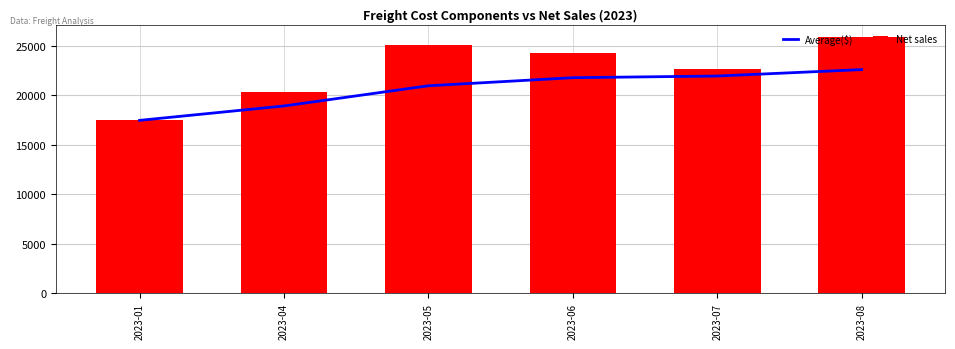

Reading right to left, list all the values displayed in this chart.

Average($): 22587.5	21938.5	21770.3	20953.7	18914.8	17458.7
Net sales: 25832.0	22611.7	24220.0	25031.5	20371.0	17458.7